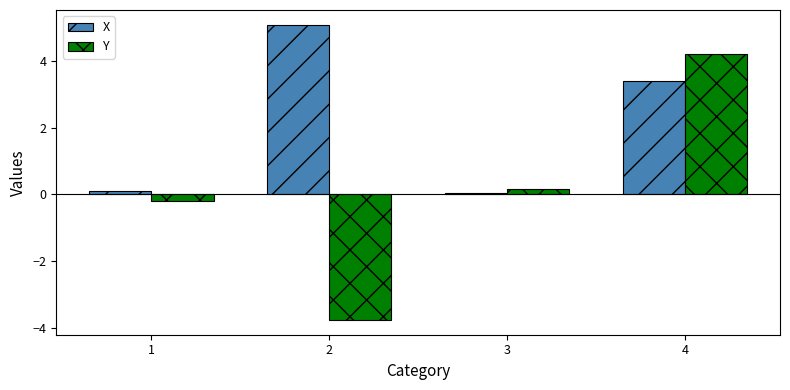

How many bars are there in total?

8